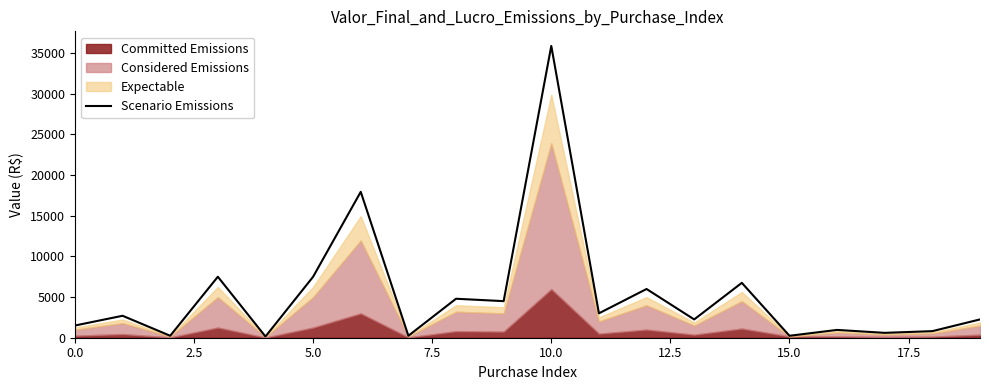

What is the sum of all values?

105807.9